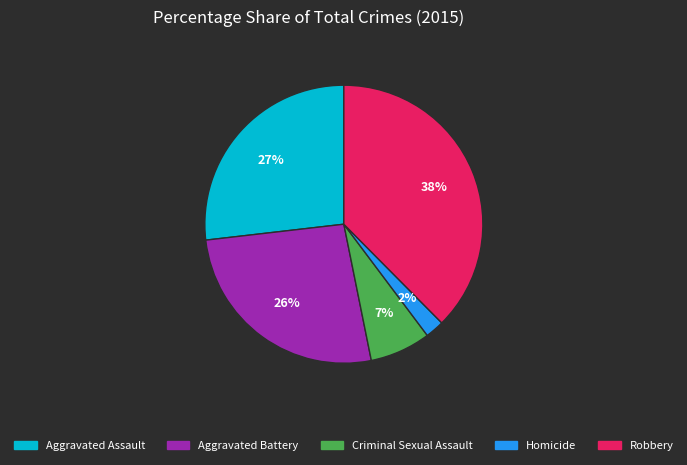

To the nearest percent, what is the combined percentage of Homicide and Aggravated Assault?

29%